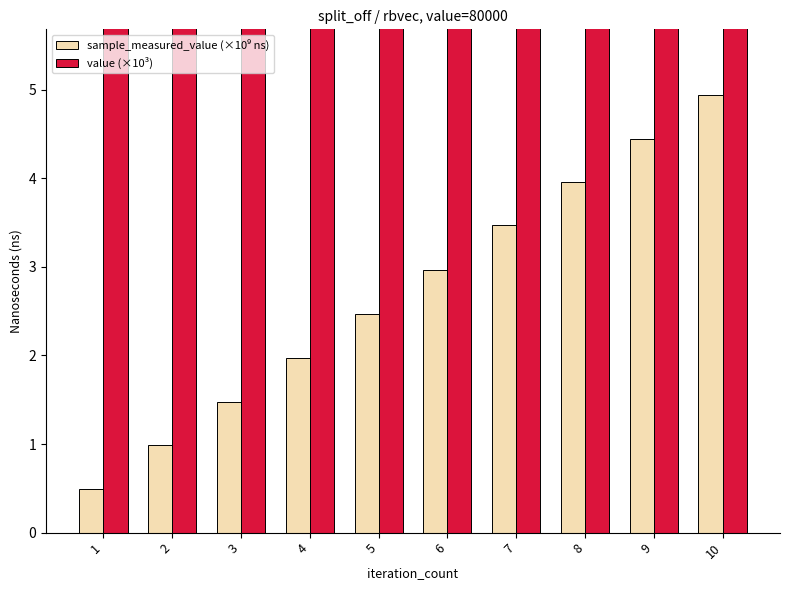

Where is value (×10³) nearest to the value 80?

1